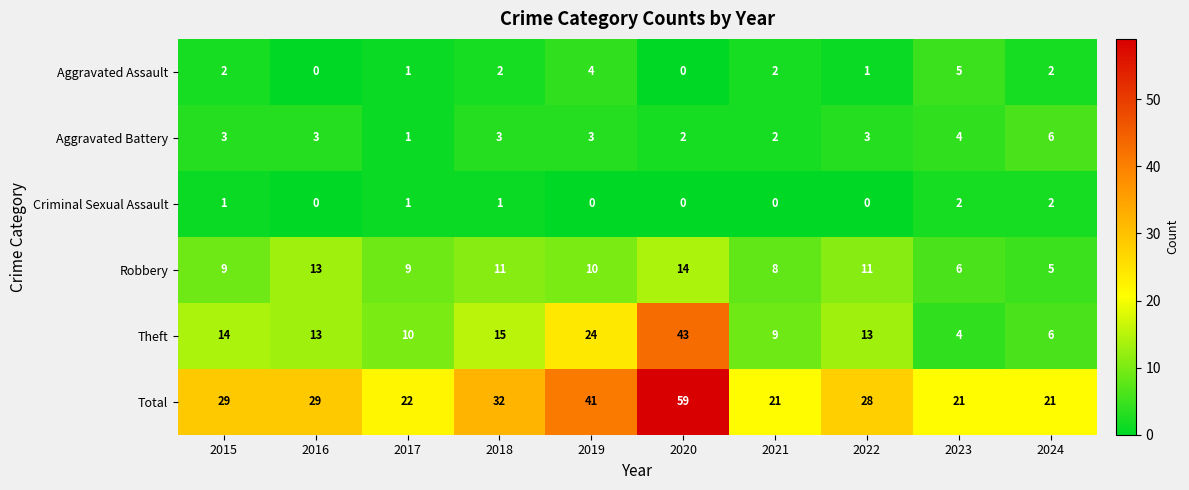

At 2022, list the series in order from smallest to largest.

Criminal Sexual Assault, Aggravated Assault, Aggravated Battery, Robbery, Theft, Total